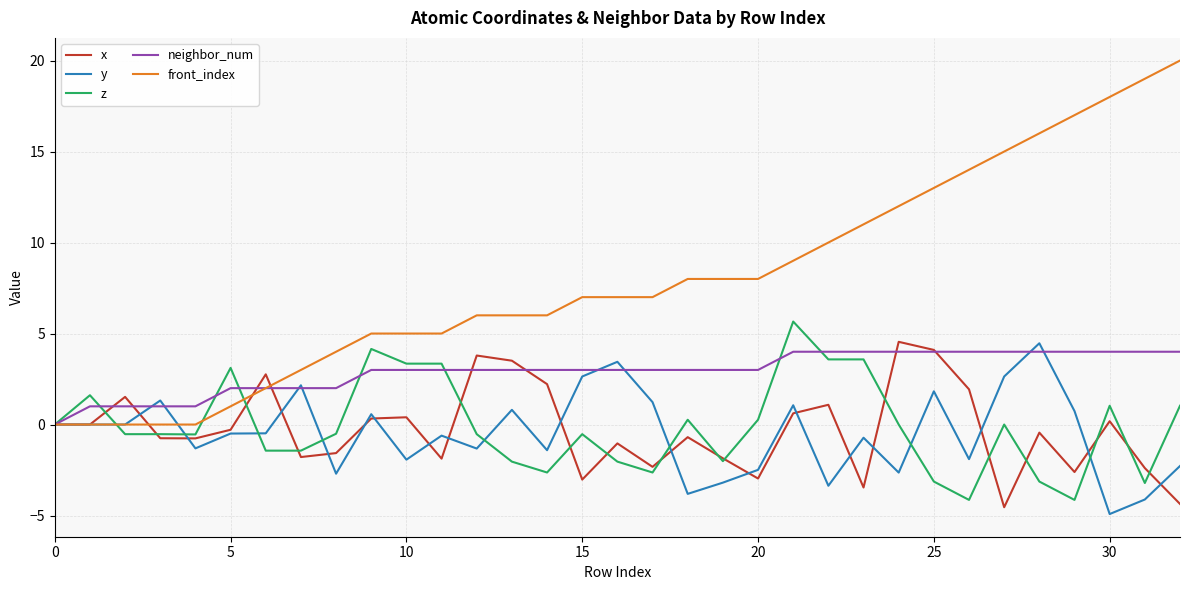

Which series has the widest spread of values?

front_index